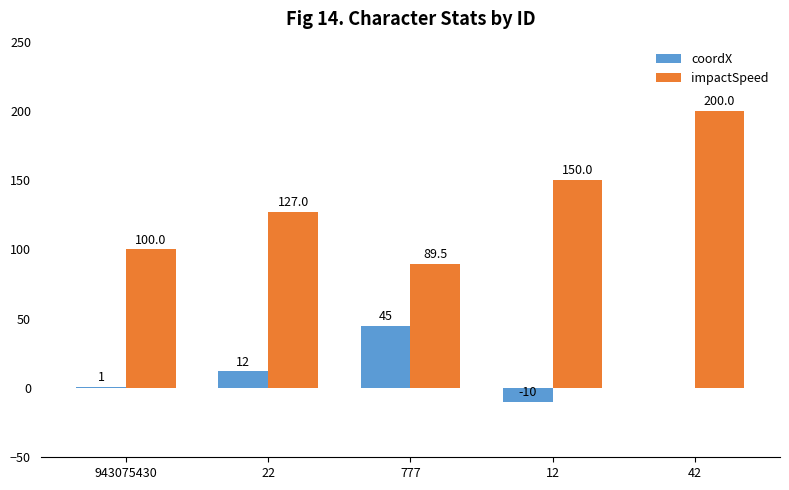

What is the sum of all coordX values?

48.0